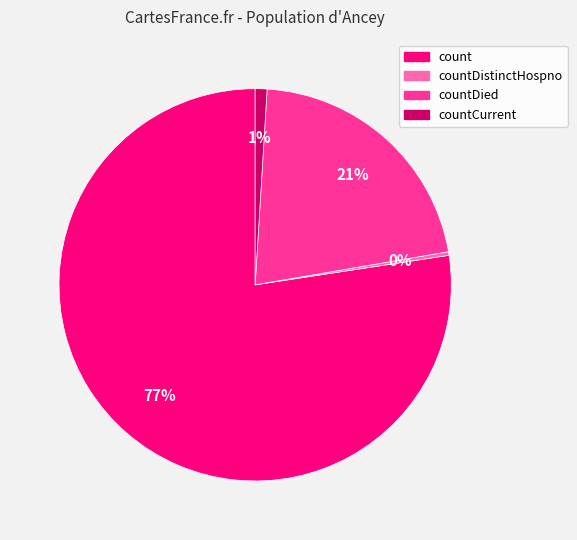

Does any single category account for the majority?

Yes